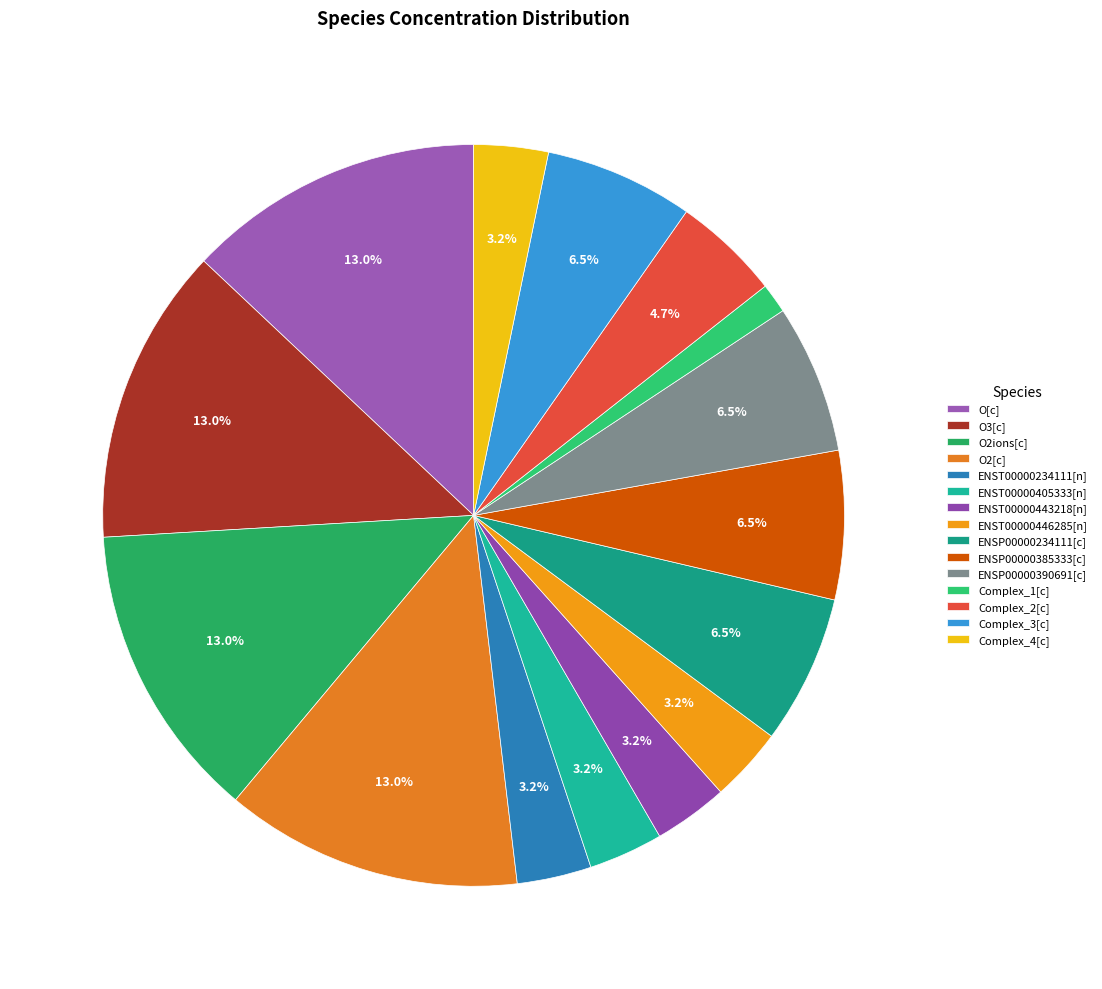

What percentage do O2[c] and ENST00000405333[n] together represent?

16.2%